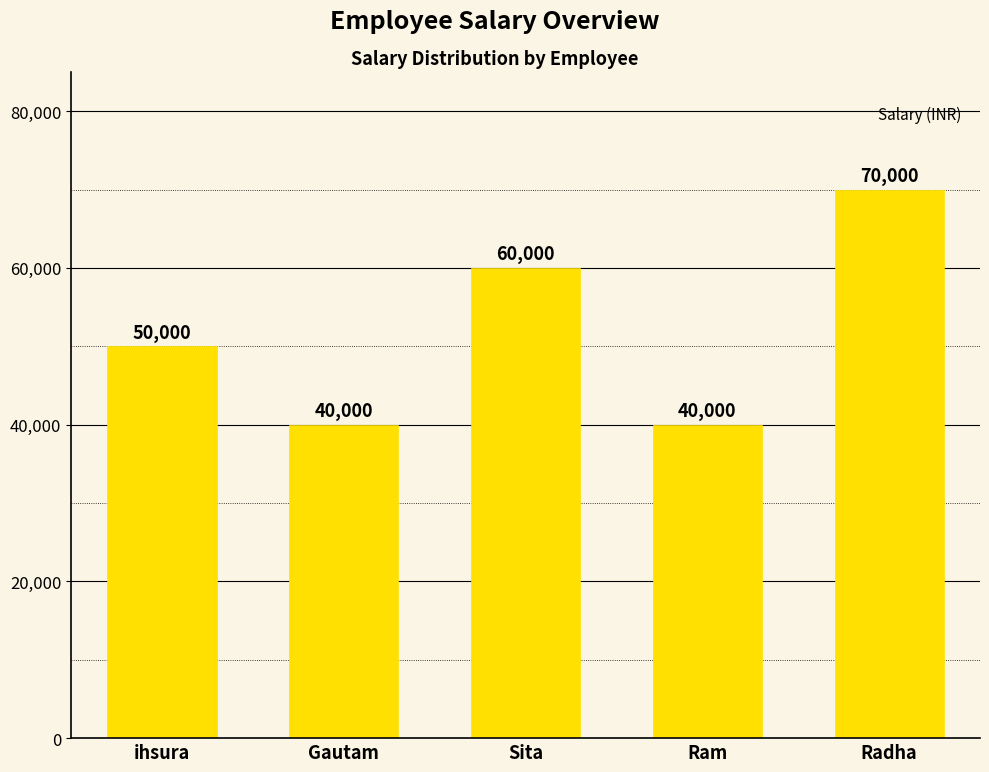

At which label is the value closest to 55000?

ihsura